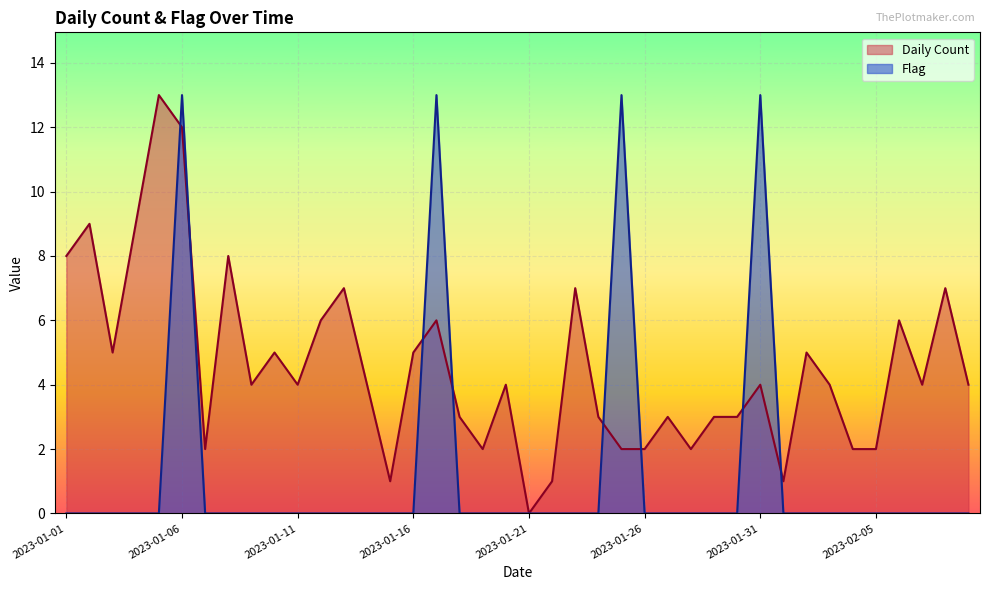

Which series has the largest total across all categories?

Daily Count